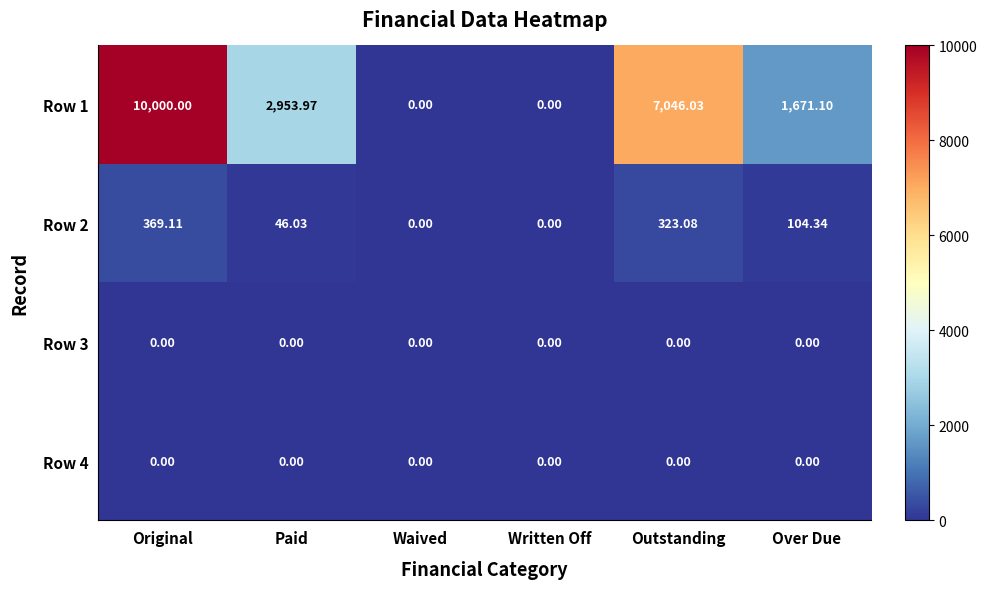

At which category does the chart reach its peak across all series?

Original